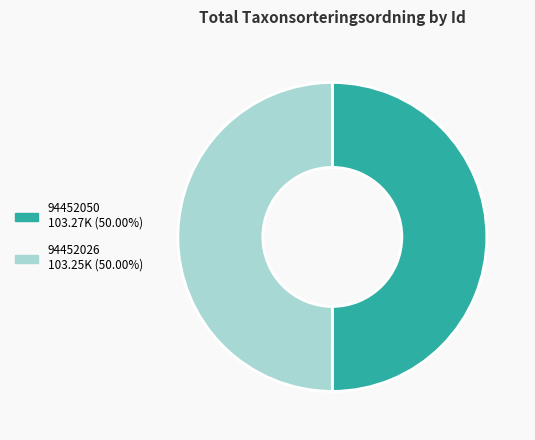

Approximately how many times larger is the value at 94452026 compared to 94452050?

1.0